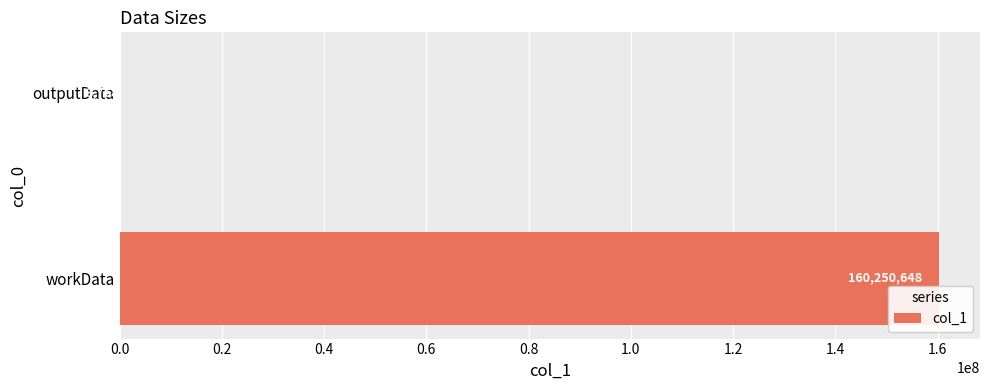

True or false: the data shows 160250648 at workData.

True